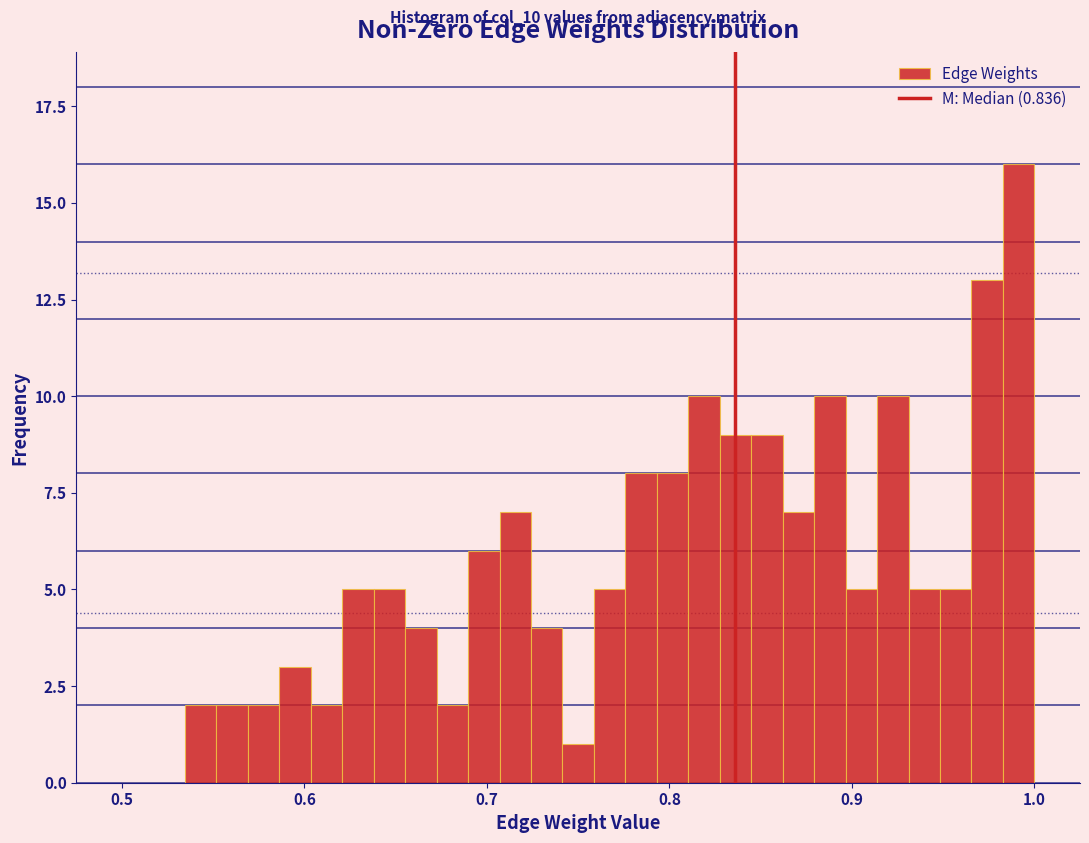

Read against the x-axis, roughly where is the centre of the tallest bar?

0.99